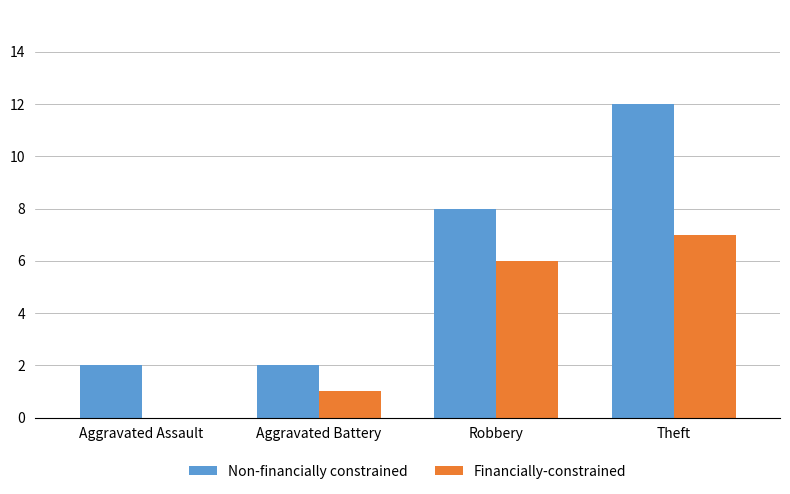

At which label is Financially-constrained closest to 3?

Aggravated Battery